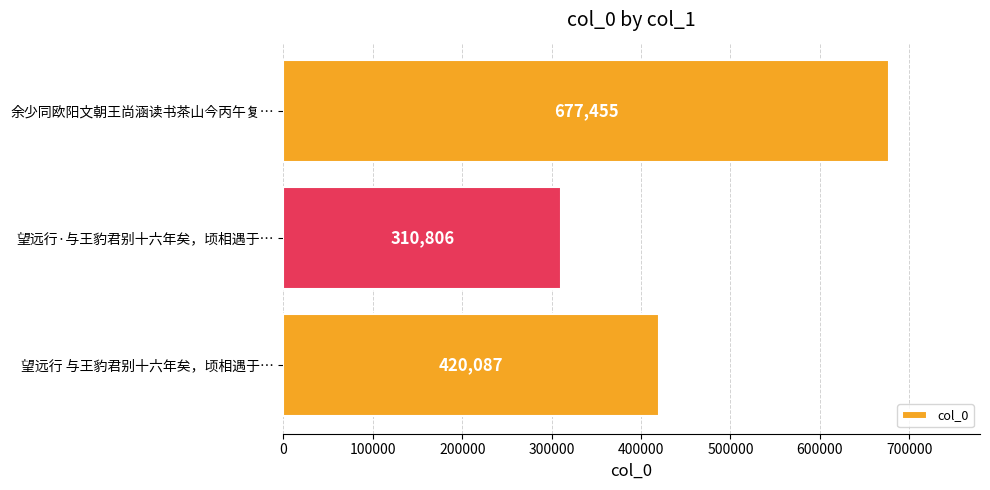

How many categories are shown in the chart?

3